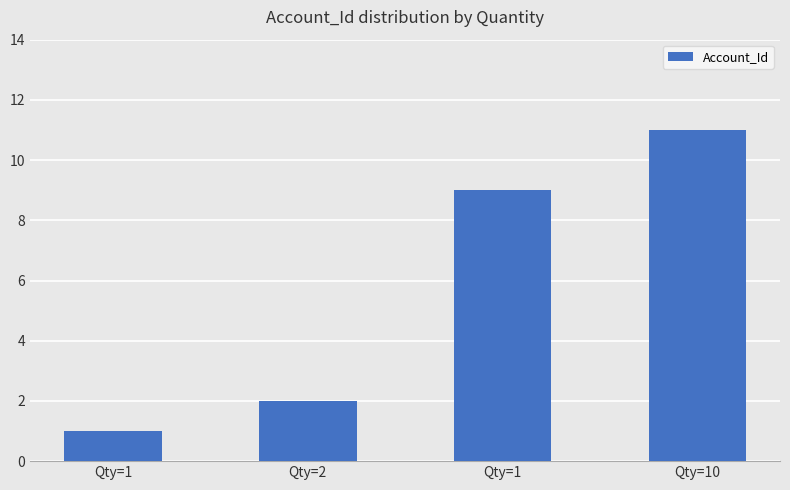

At which category does the chart reach its minimum across all series?

Qty=1